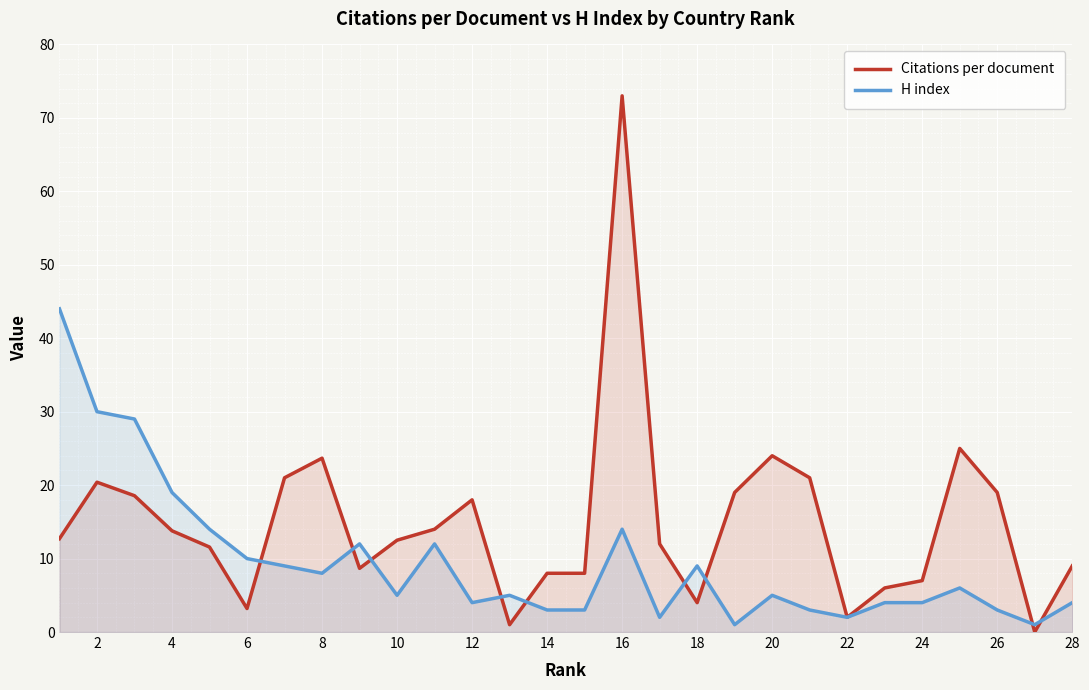

True or false: H index has a value of 30.0 at 2.

True